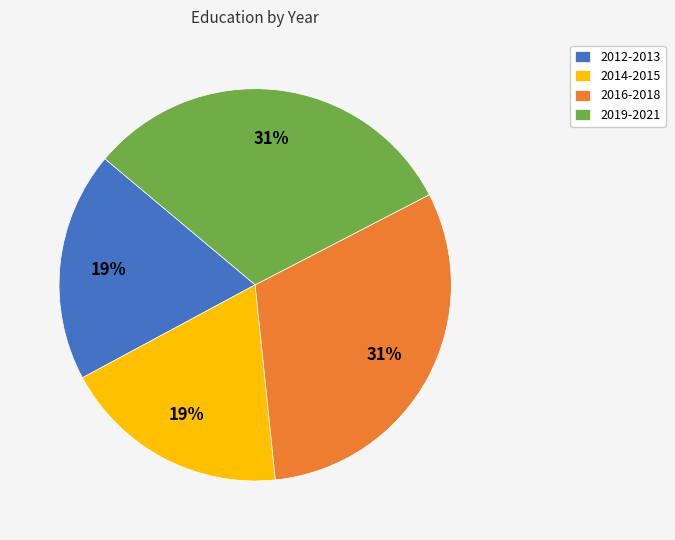

To the nearest percent, what portion does 2012-2013 represent?

19%